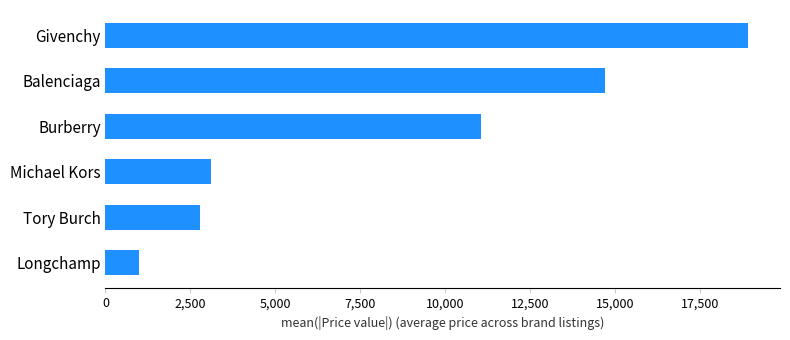

Rank the categories by value from lowest to highest.

Longchamp, Tory Burch, Michael Kors, Burberry, Balenciaga, Givenchy